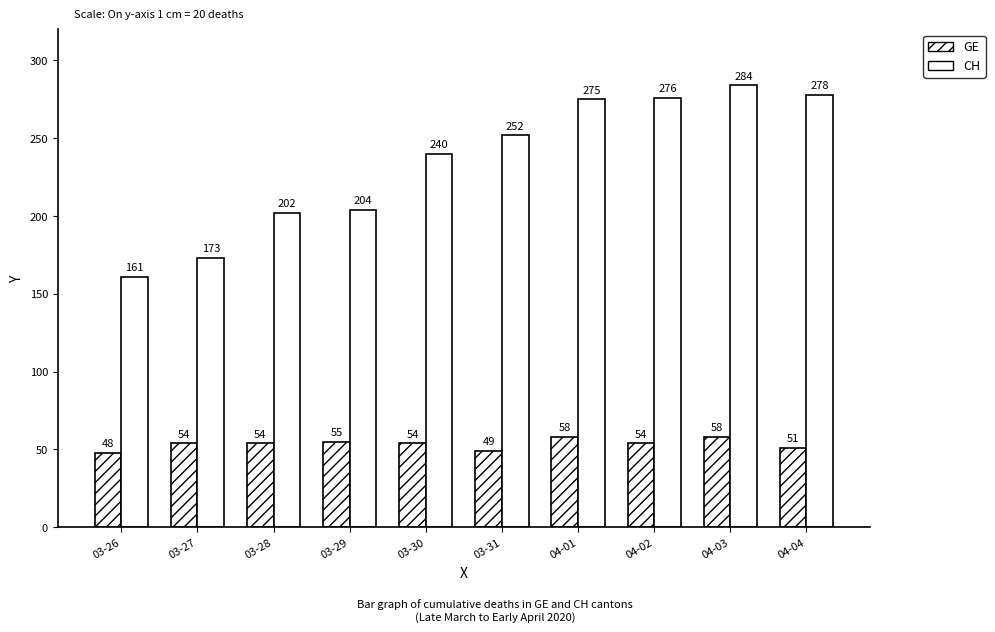

Are the bars horizontal?

No